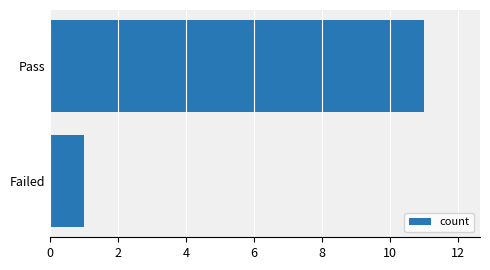

List the labels in order of value, smallest first.

Failed, Pass